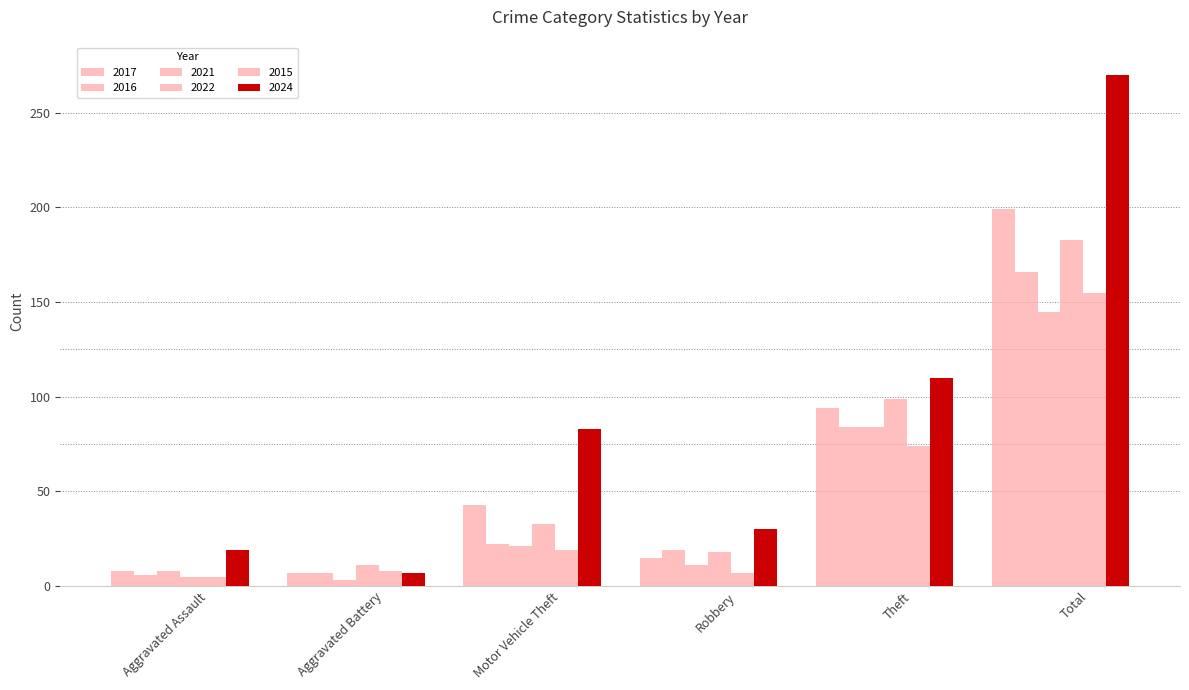

What is the label of the 4th bar from the left?

Robbery